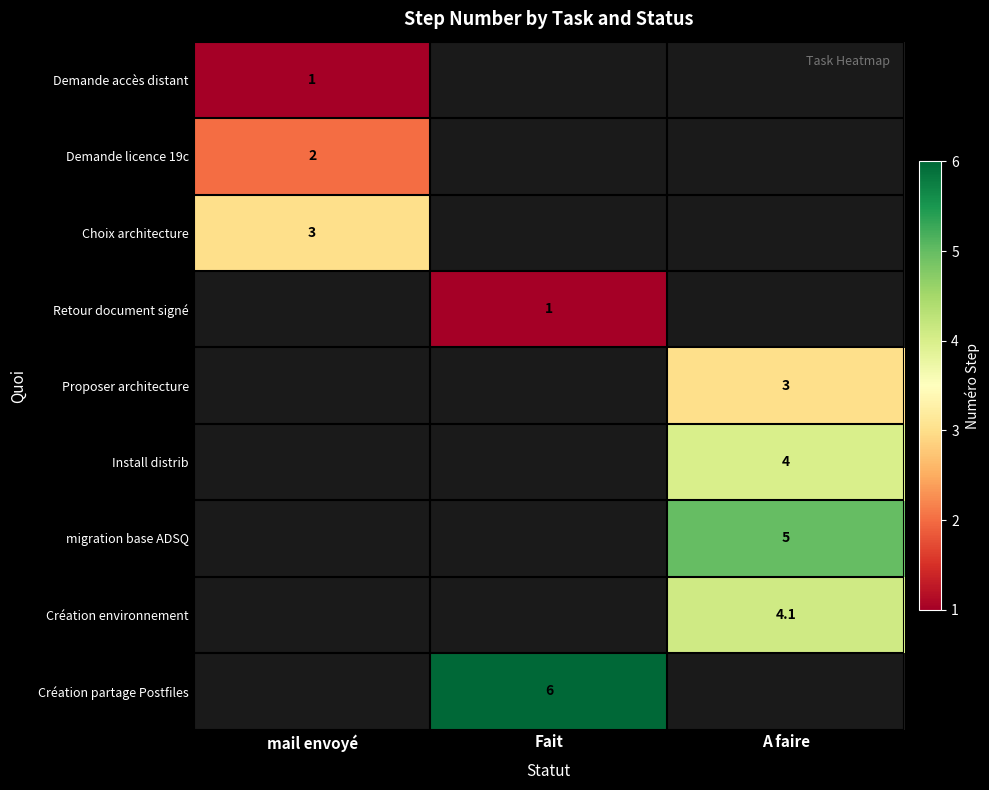

True or false: Demande accès distant has a value of 1.3 at mail envoyé.

False